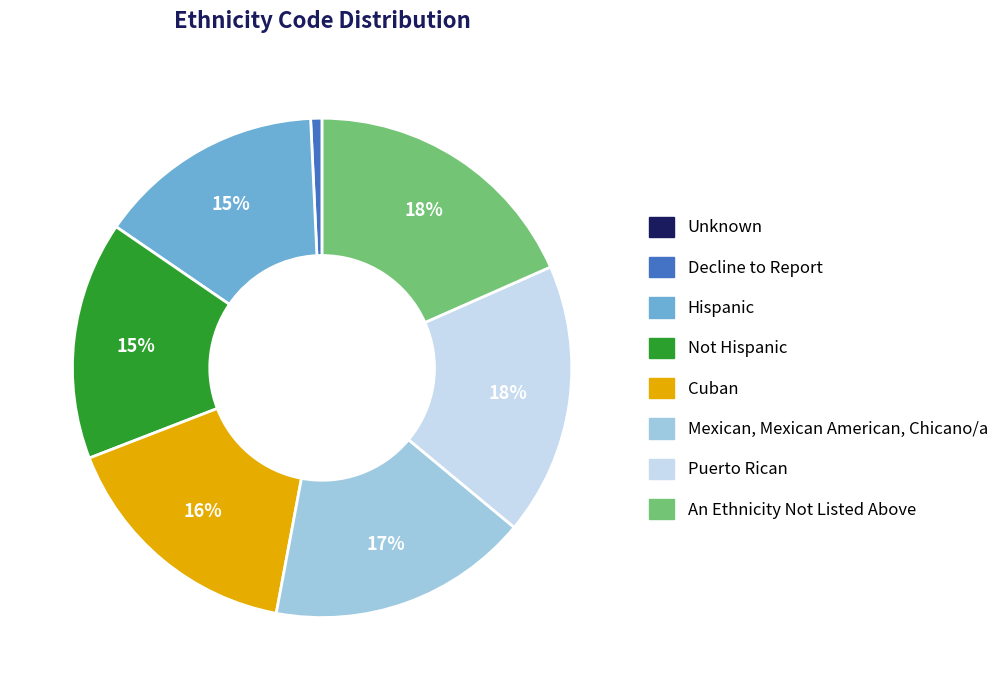

Between Mexican, Mexican American, Chicano/a and Hispanic, which is larger?

Mexican, Mexican American, Chicano/a